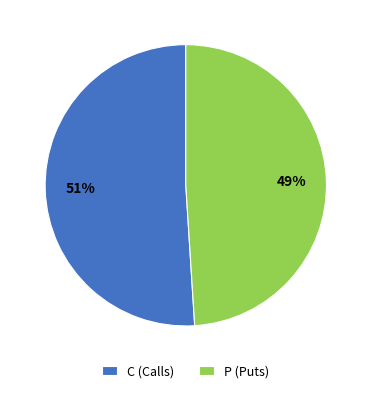

What is the ratio of the value at P (Puts) to the value at C (Calls)?

1.0